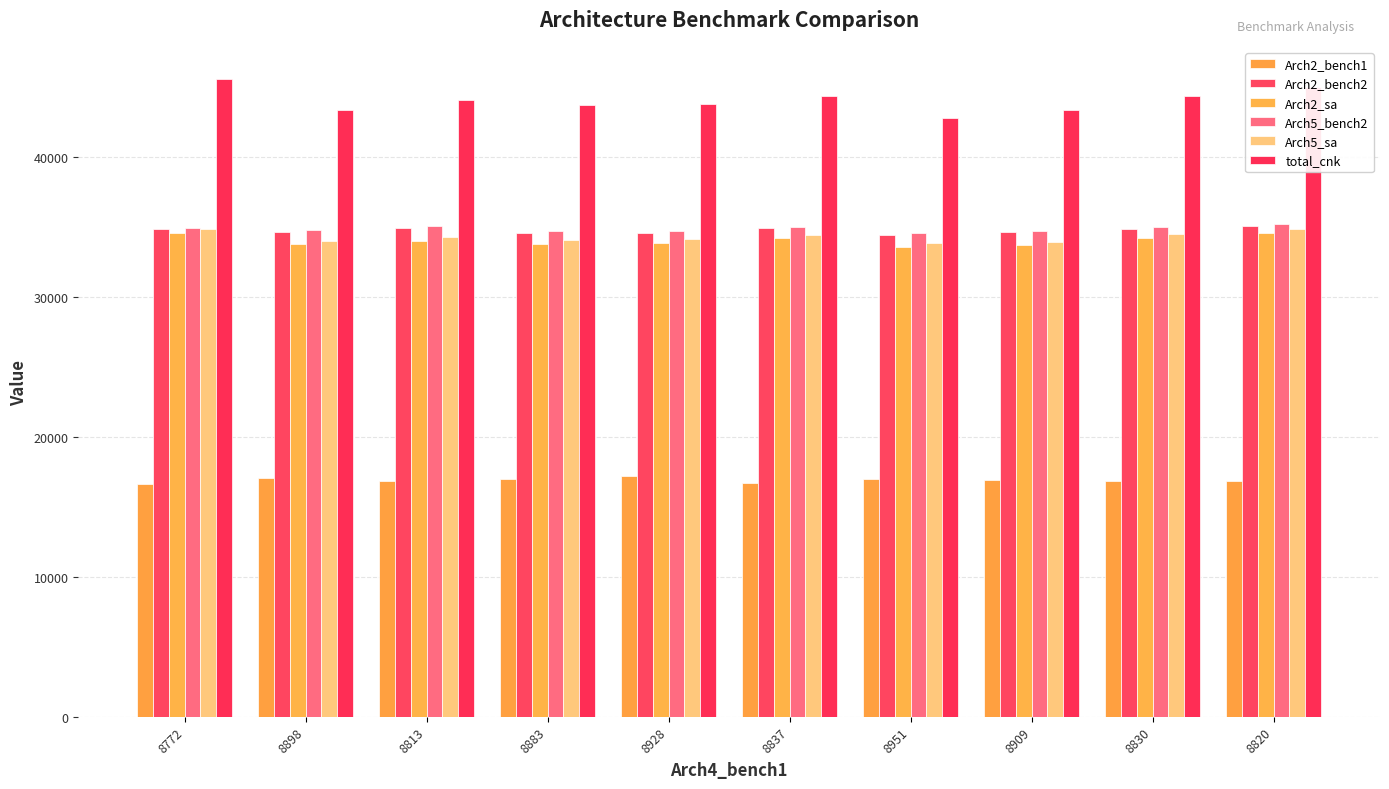

What is the average value of the Arch5_sa series?

34269